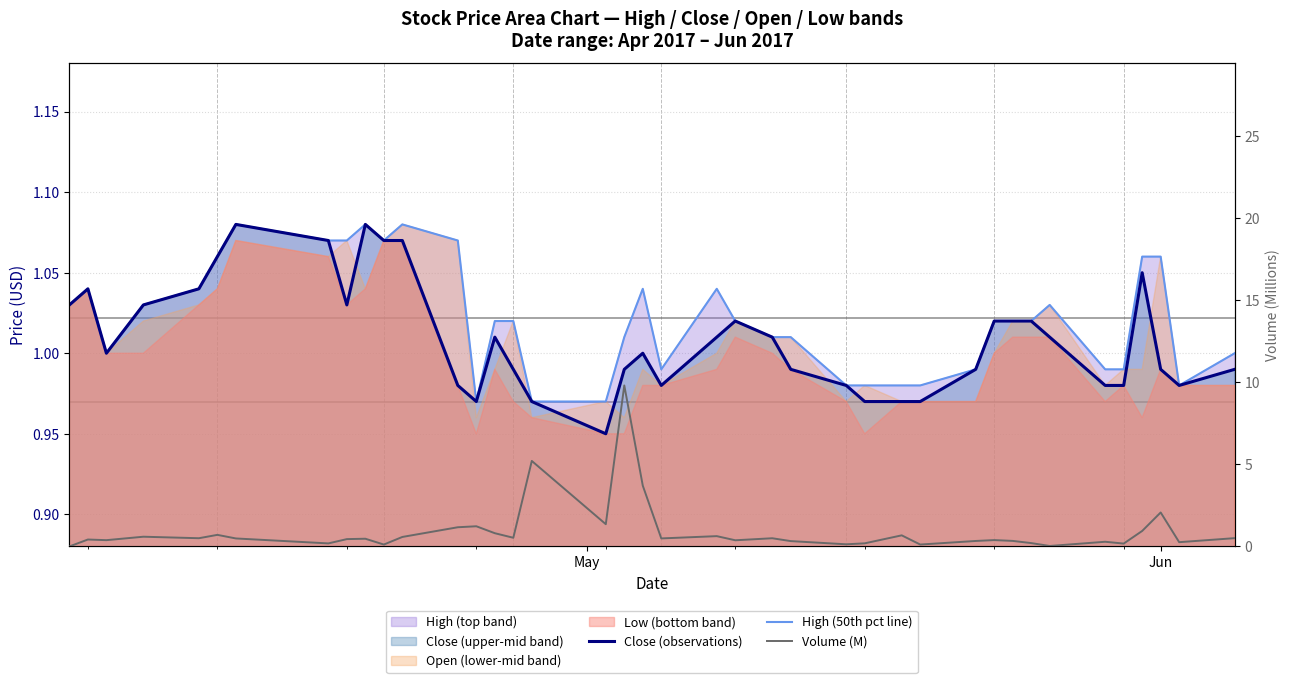

What is the difference between the maximum and minimum values in the Volume (M) series?

9.8